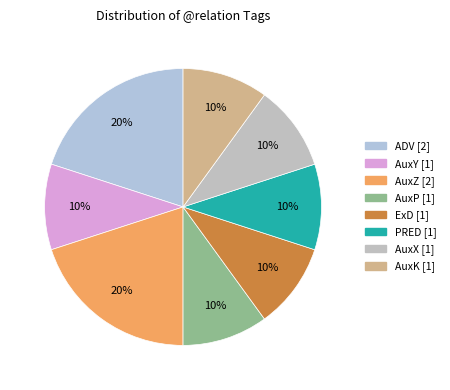

How many segments does this pie chart have?

8